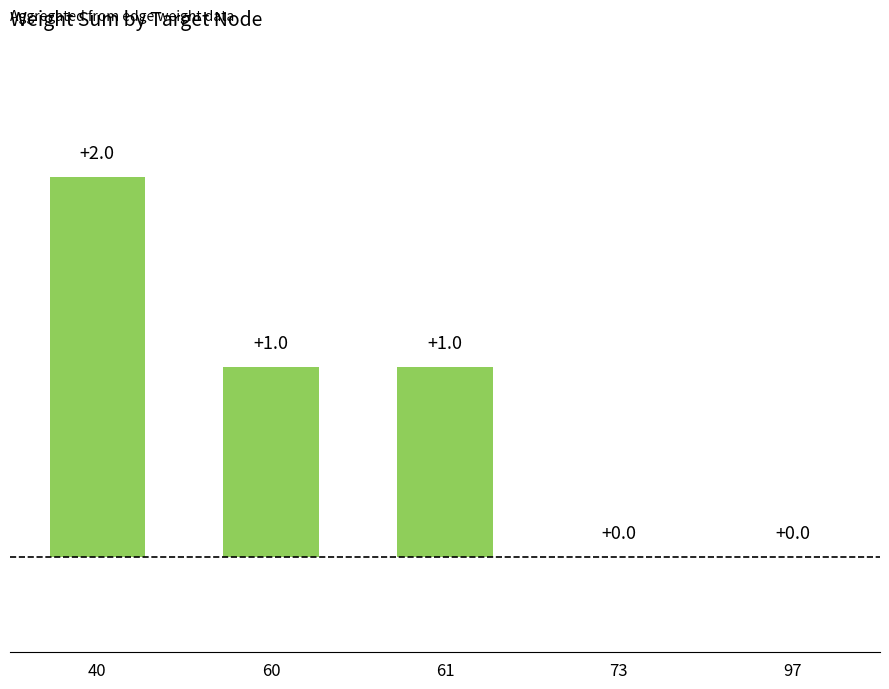

Are the bars horizontal?

No